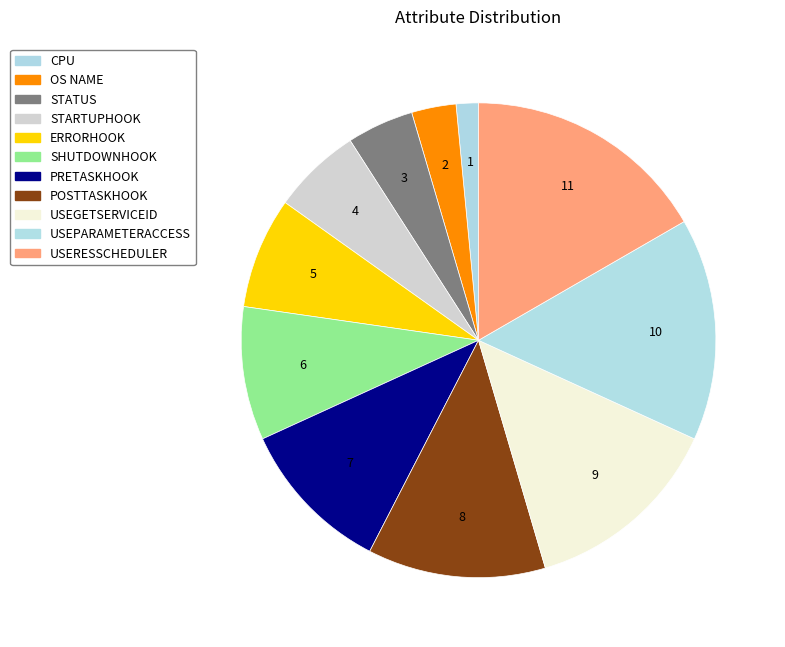

True or false: USEPARAMETERACCESS accounts for 15% of the total.

True